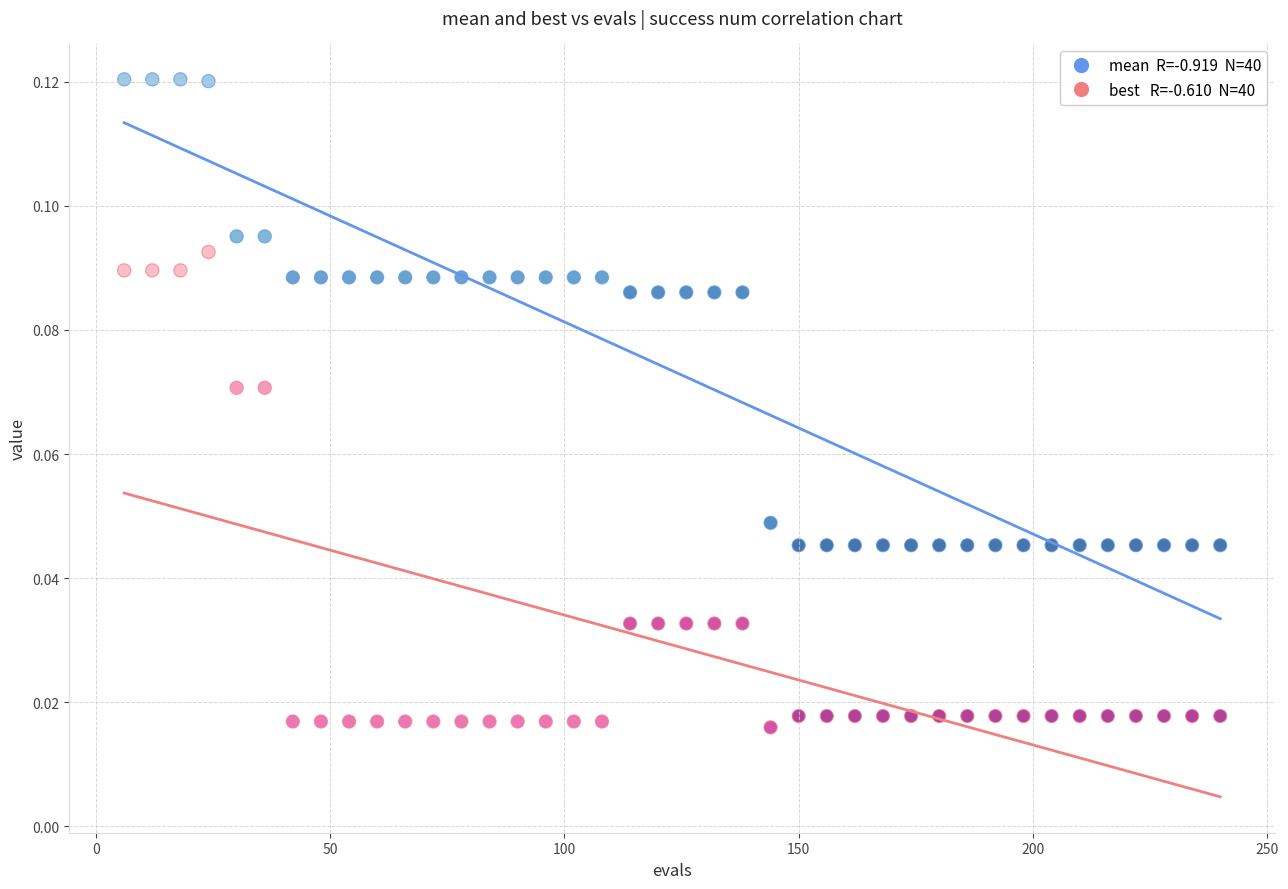

Across all data points, what is the range of X values (max minus min)?

234.0